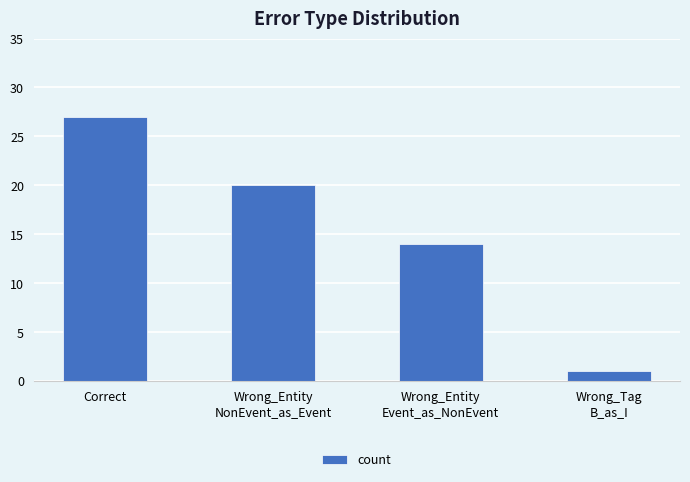

List the labels in order of value, smallest first.

Wrong_Tag
B_as_I, Wrong_Entity
Event_as_NonEvent, Wrong_Entity
NonEvent_as_Event, Correct